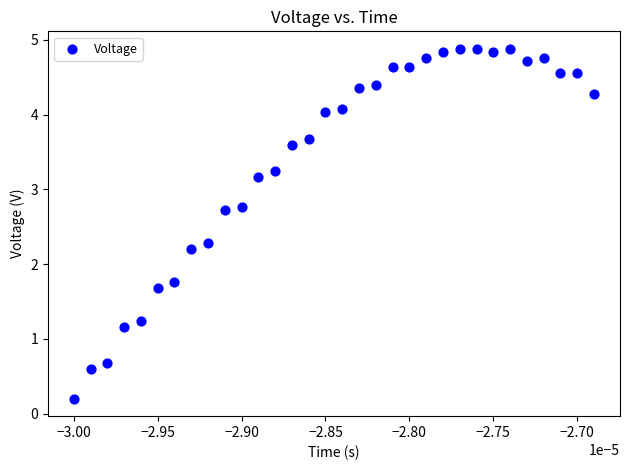

What is the range of Y values (max minus min)?

4.7